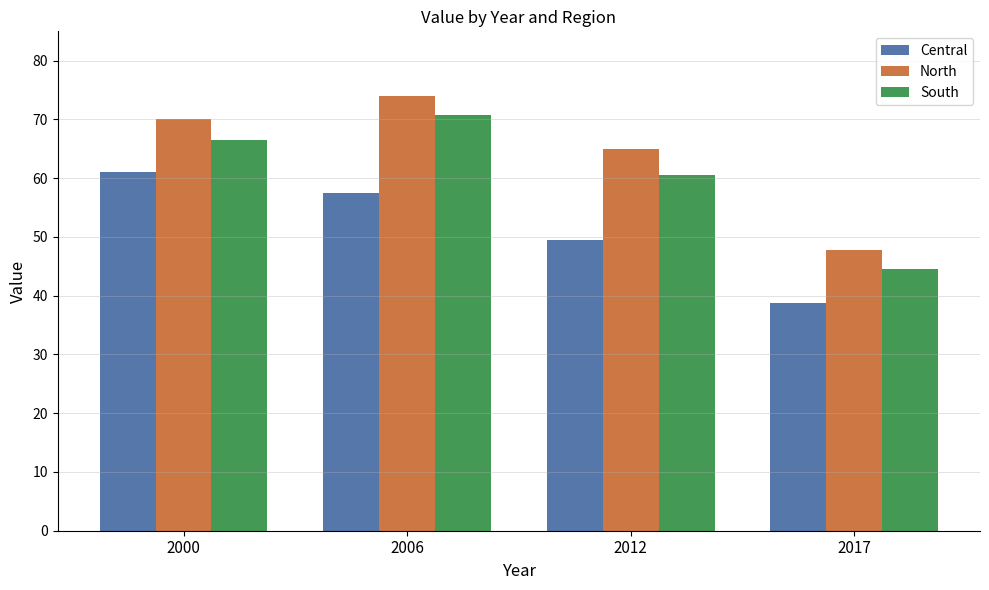

At how many categories does at least one series exceed 39?

4